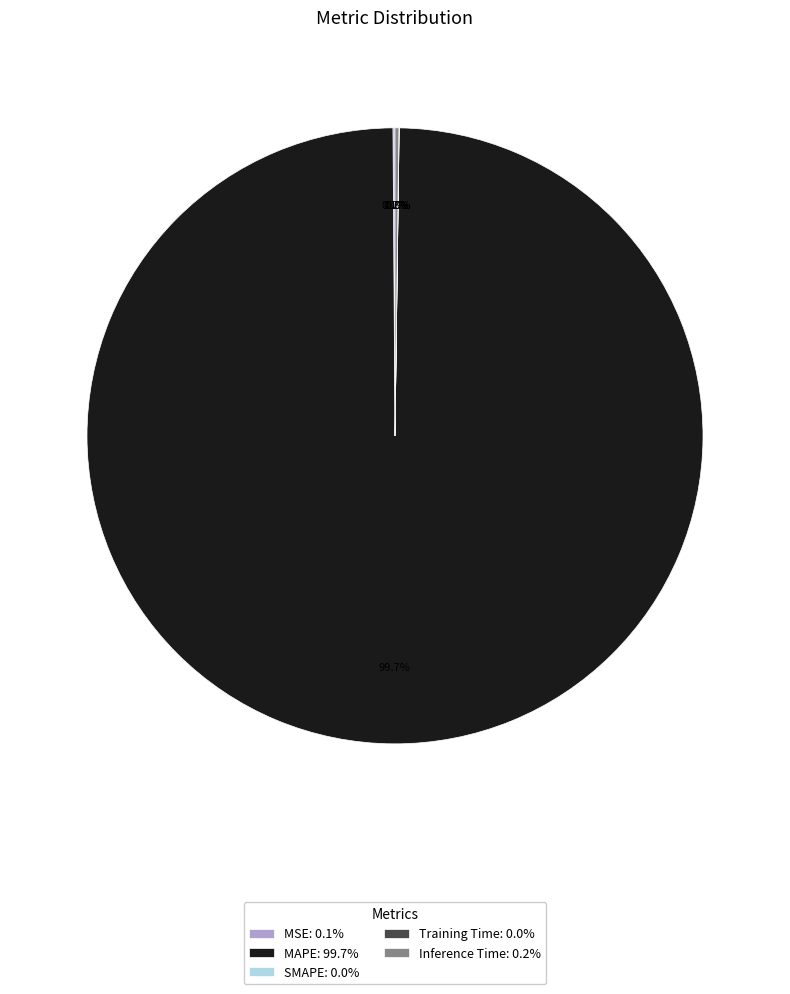

Is there any slice that represents more than half of the pie?

Yes